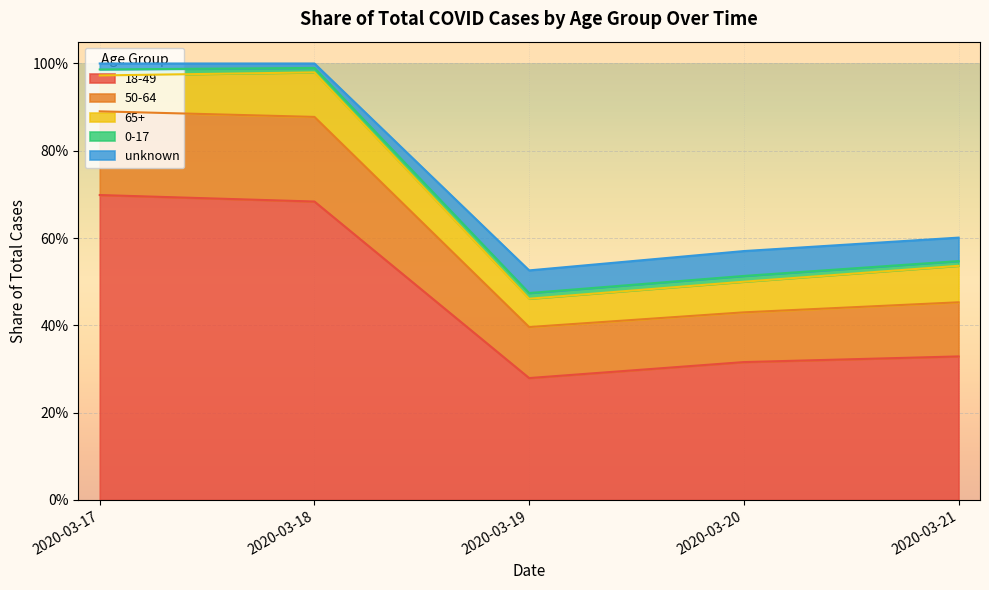

The 50-64 series shows 0.4 at 2020-03-17. True or false?

False